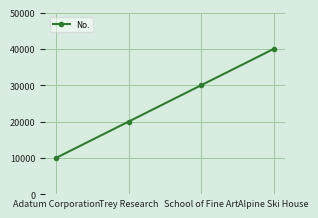

What is the difference between the maximum and minimum values?

30000